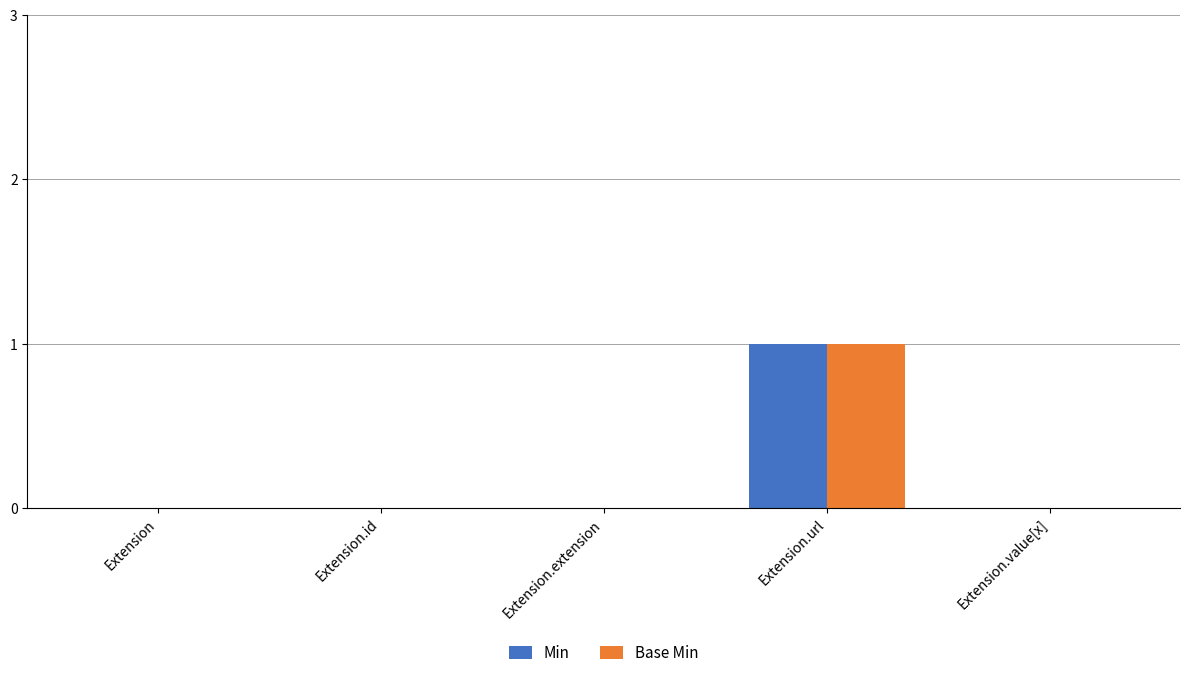

How many Base Min values are between 0 and 1?

5